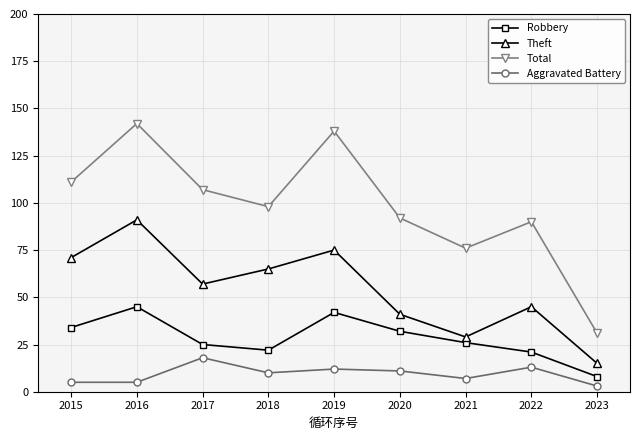

Where is the first local minimum for Theft?

2017